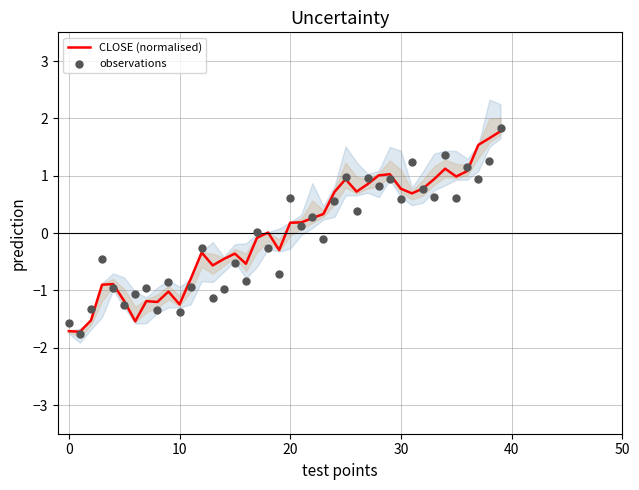

At how many categories does at least one series exceed -1?

33